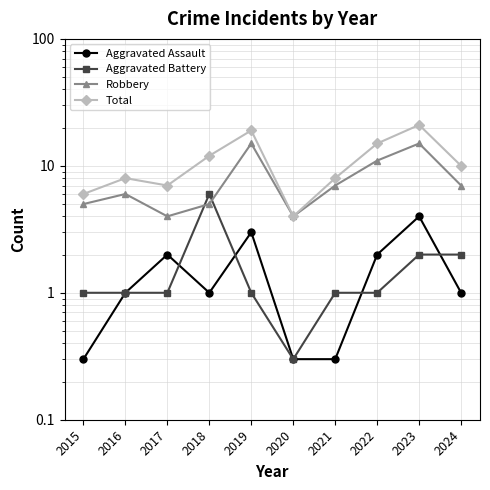

In Total, how many points are lower than both neighbors (excluding endpoints)?

2